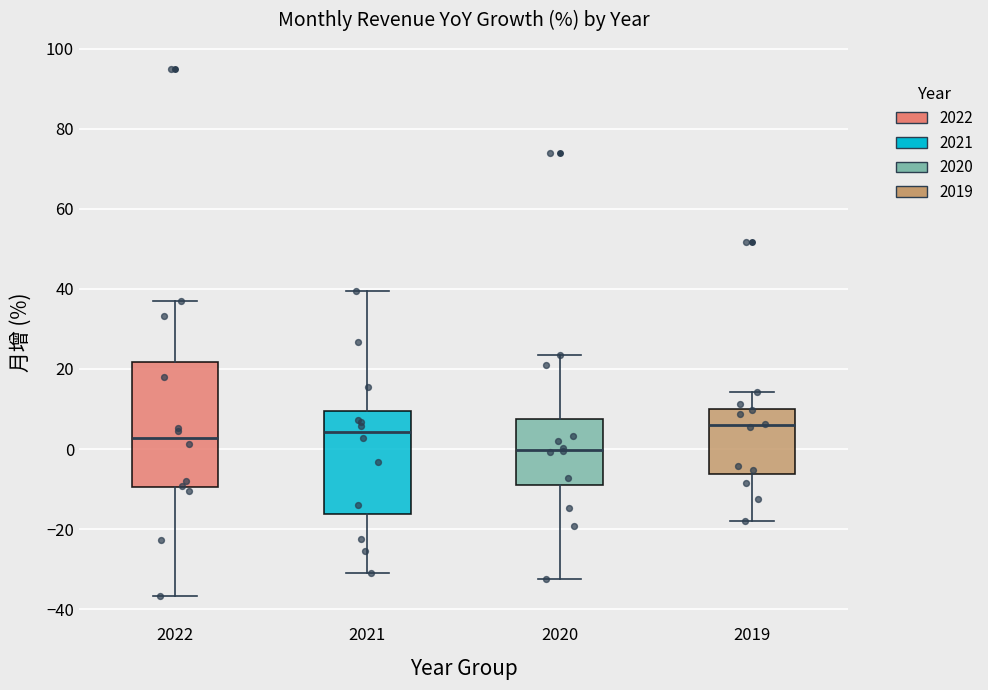

Which box is the tallest, from its lower edge to its upper edge?

2022